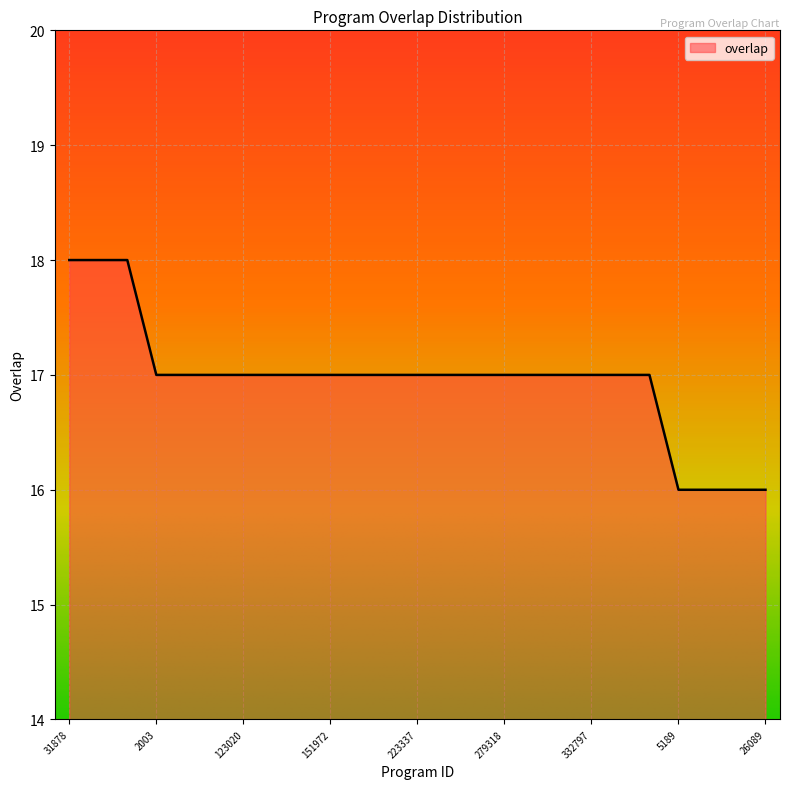

What is the greatest value displayed?

18